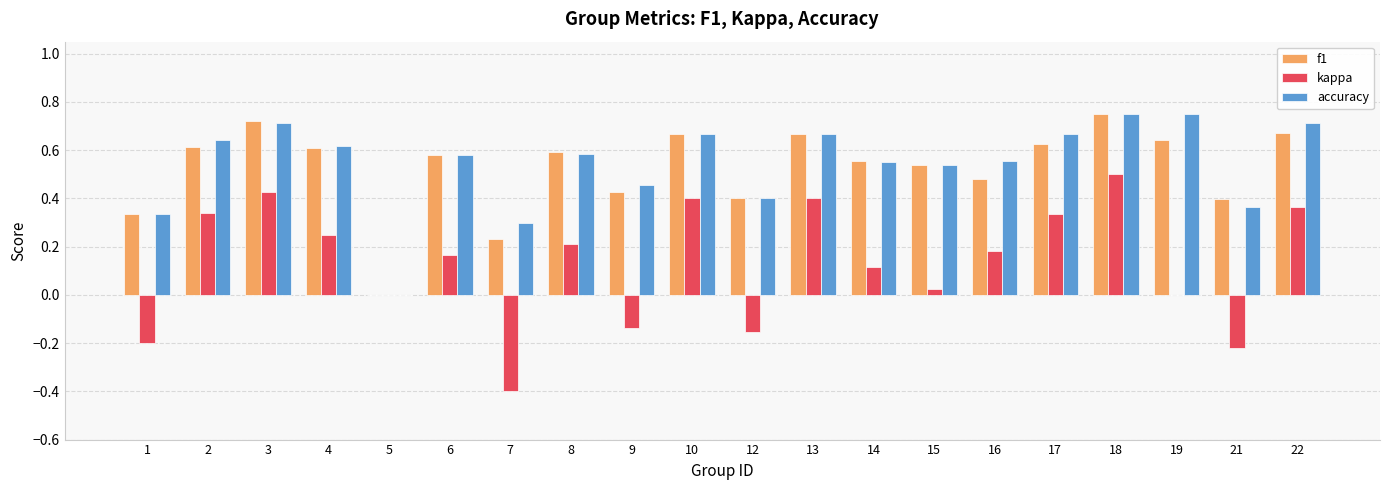

What is the sum of all accuracy values?

10.8